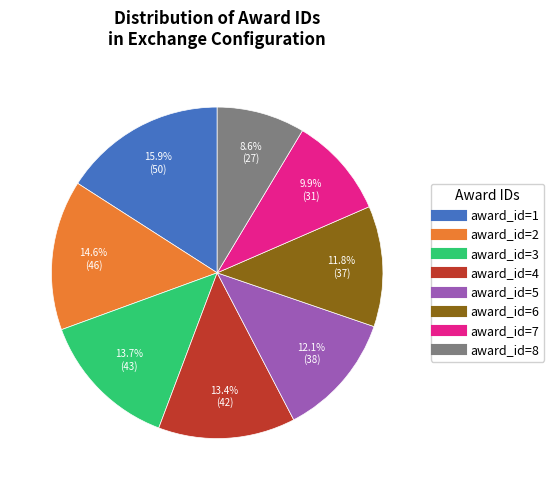

To the nearest percent, what portion does award_id=4 represent?

13%